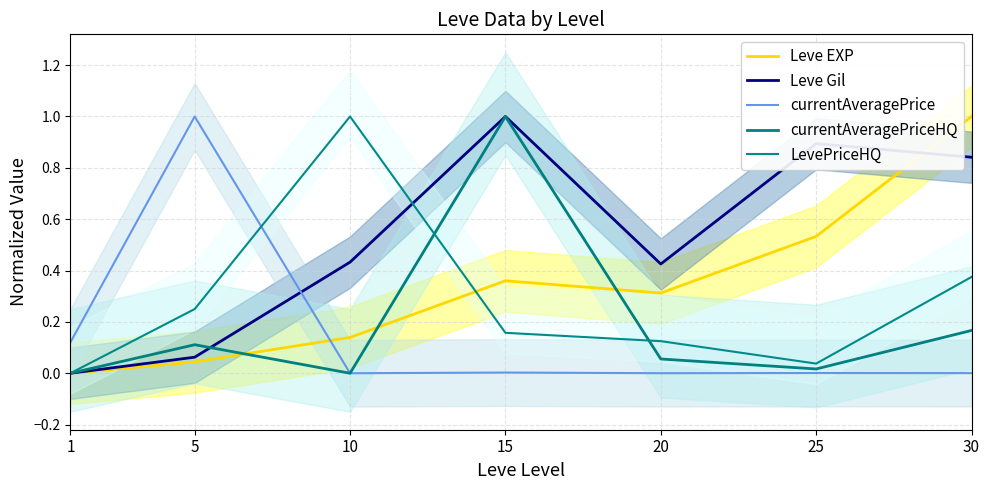

What is the sum of the LevePriceHQ values at 25 and 15?

0.2